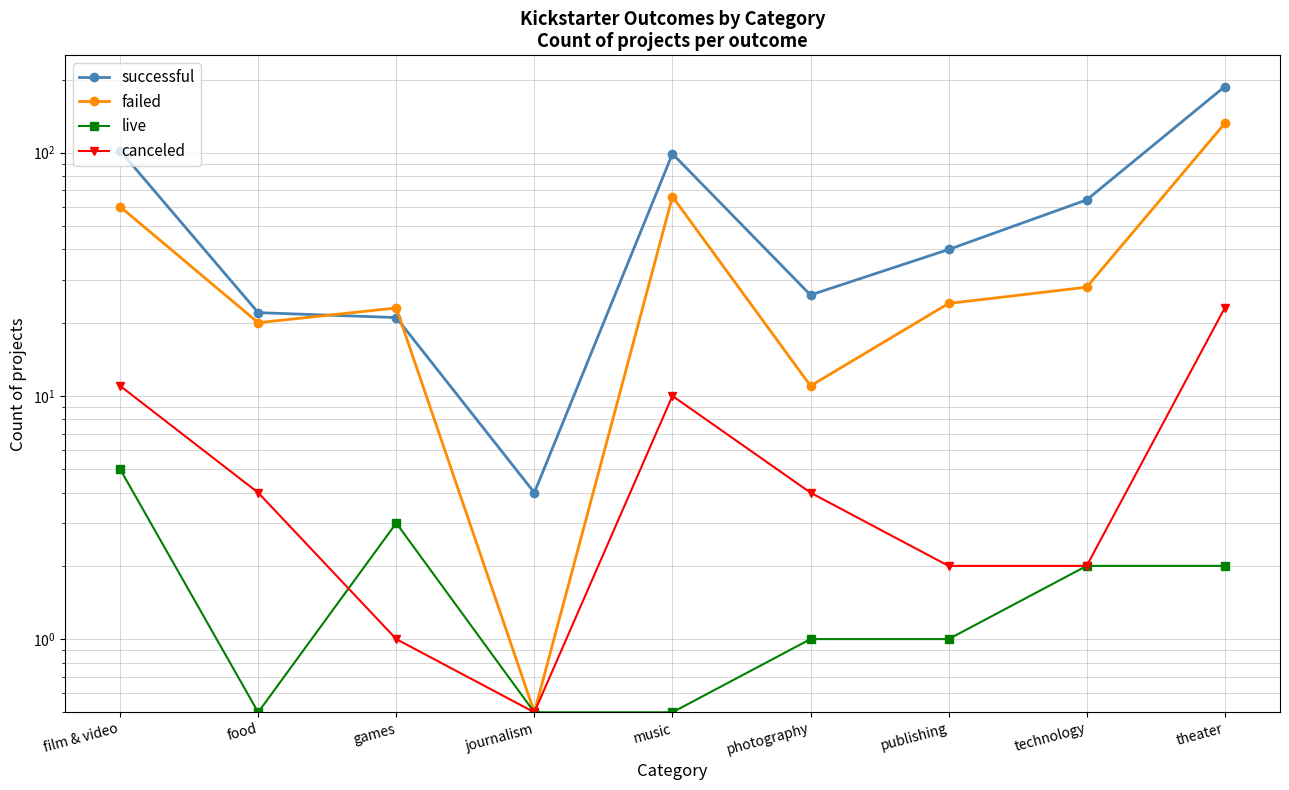

What is the average value of the successful series?

62.8